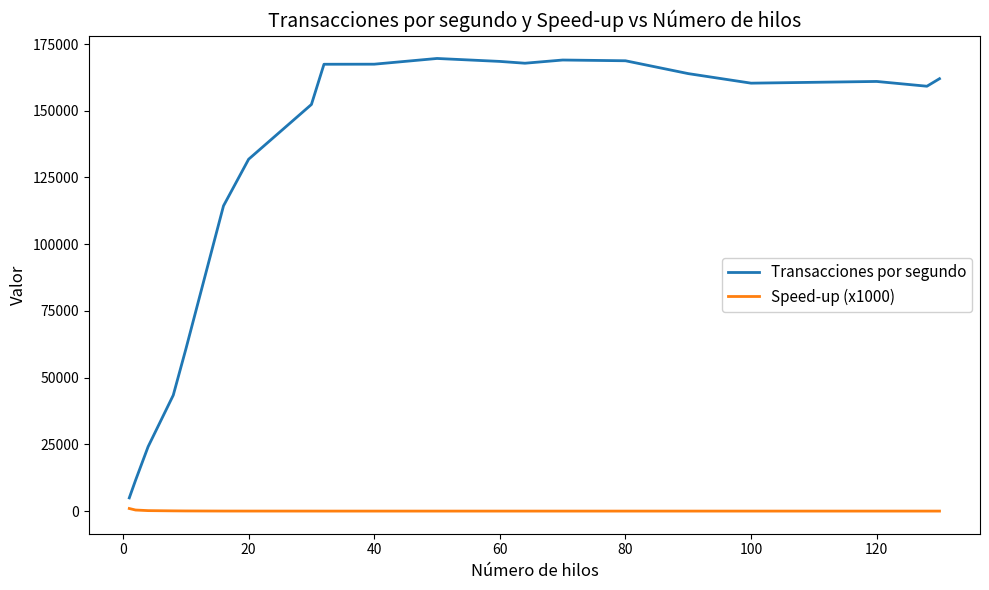

Which series has the largest range (max minus min)?

Transacciones por segundo